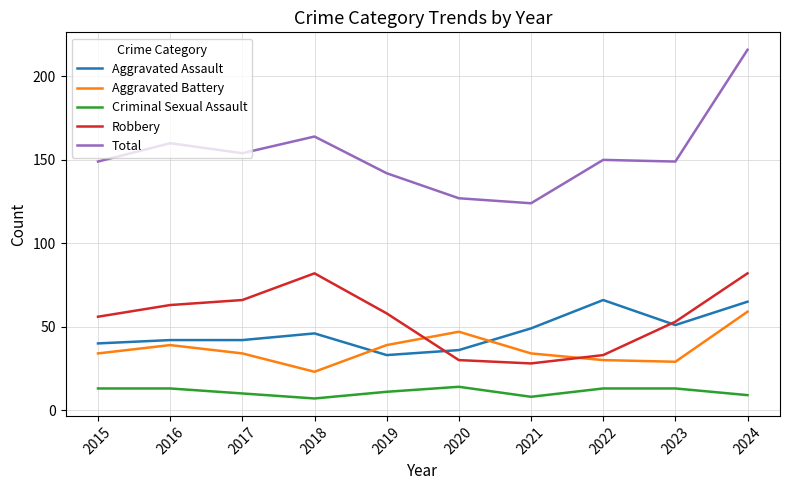

What is the minimum value shown in the chart?

7